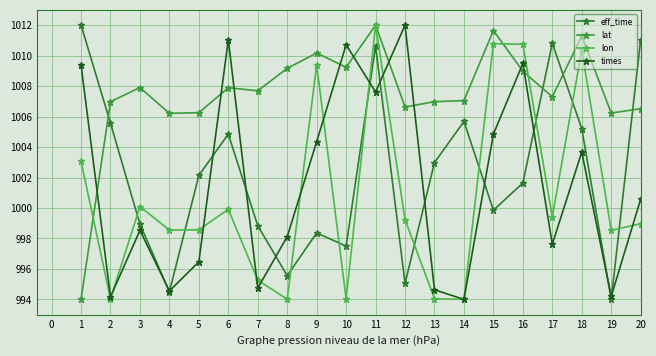

Is it true that lon equals 411.6 at 3?

False